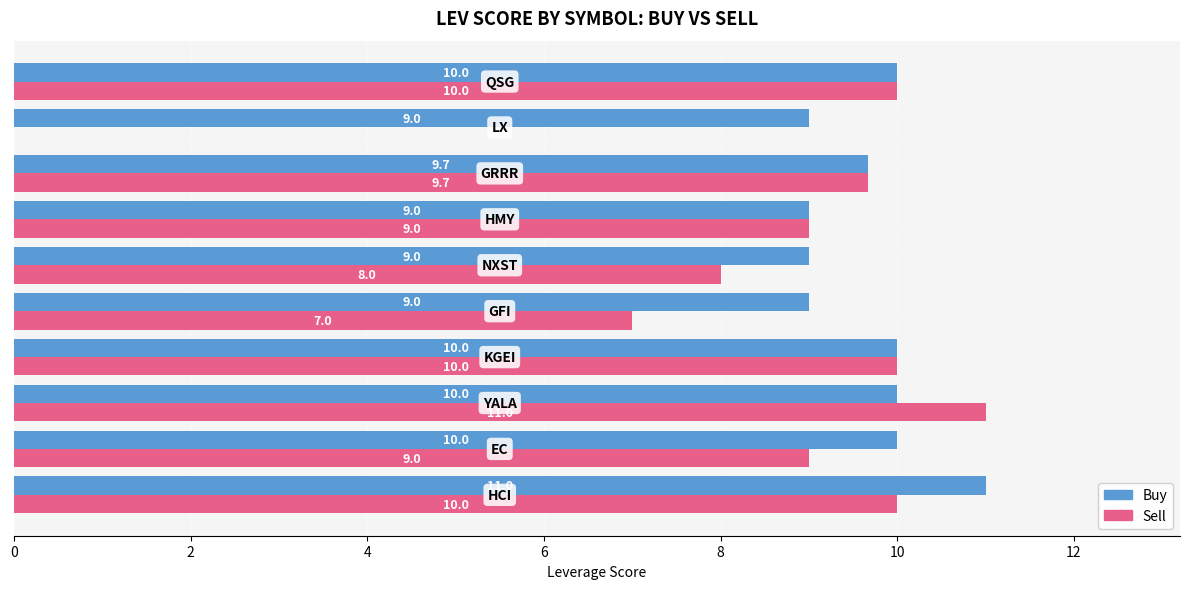

What is the greatest value displayed?

11.0